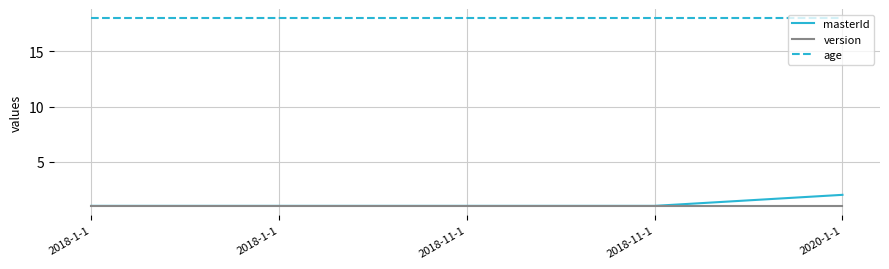

Is this an area chart (filled region under the line)?

No